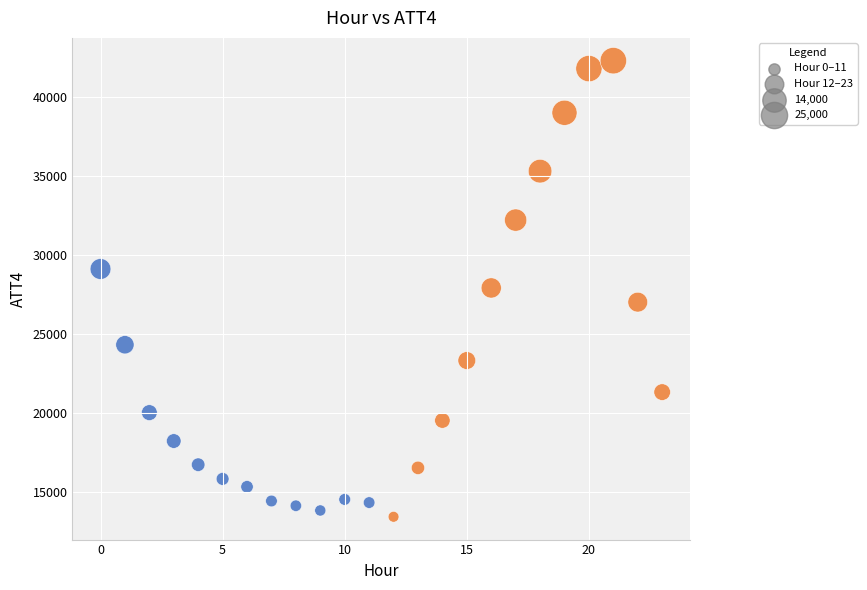

Which series contains the highest Y value?

Hour 12–23